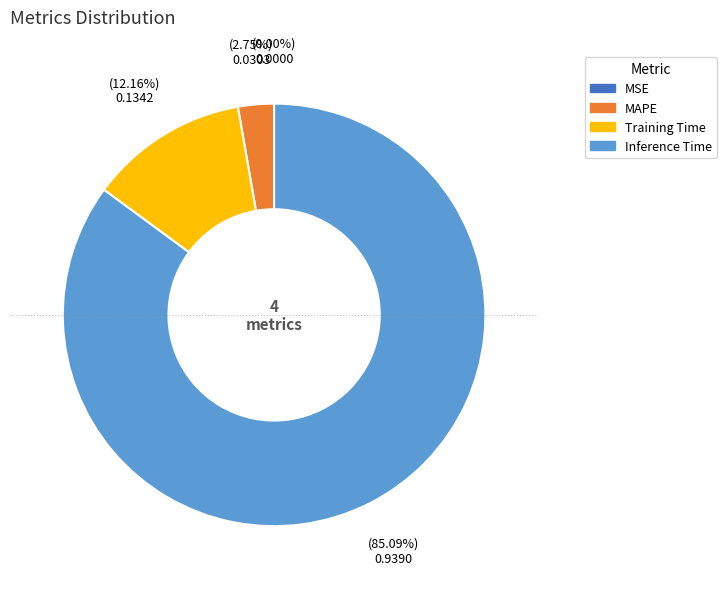

Which category has the biggest portion of the pie?

Inference Time